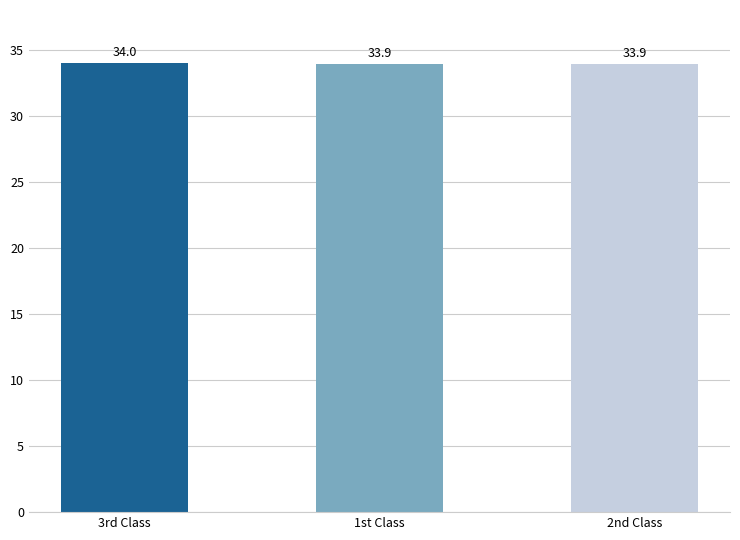

At which category does the chart reach its peak across all series?

3rd Class